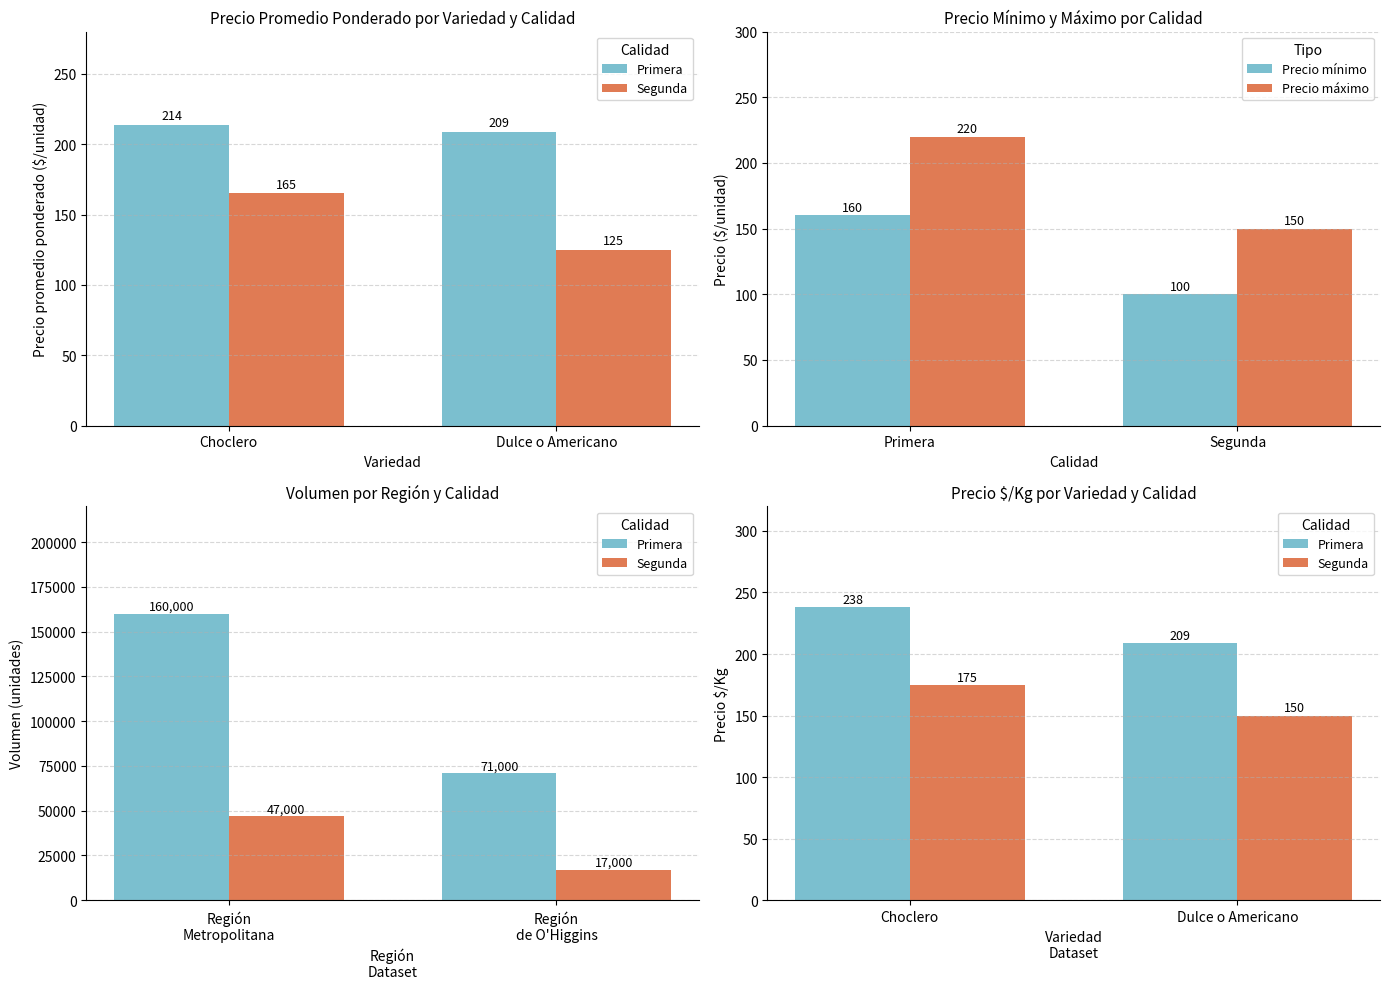

What is the lowest value of the Primera series?

209